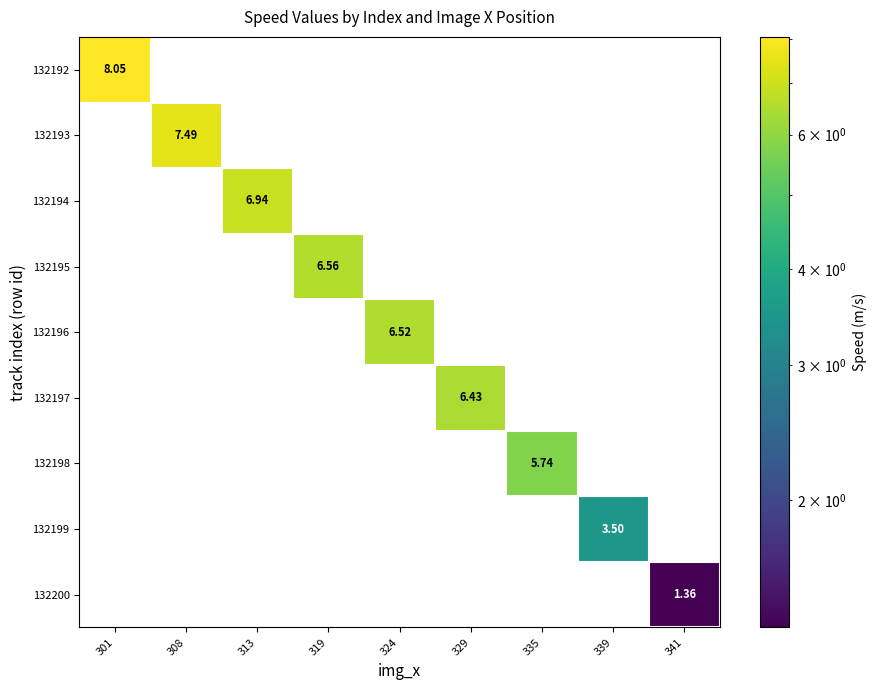

Which label corresponds to the smallest value in the chart?

341